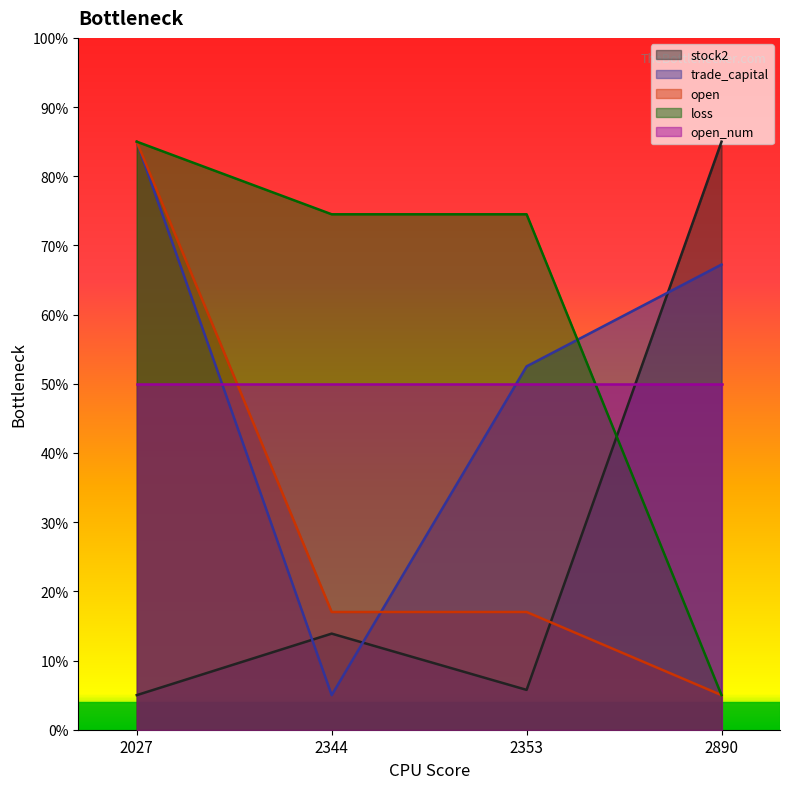

What value does the trade_capital series have at 2027?

85.0